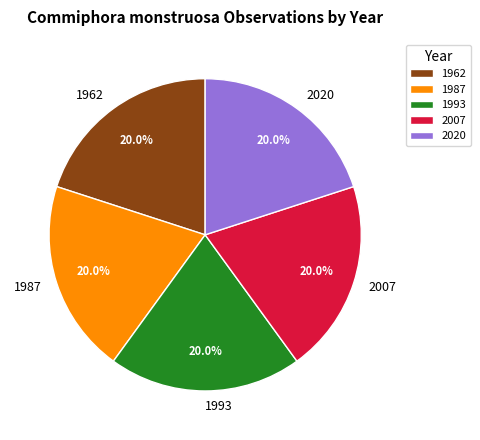

The 1993 slice represents 7% of the pie. True or false?

False